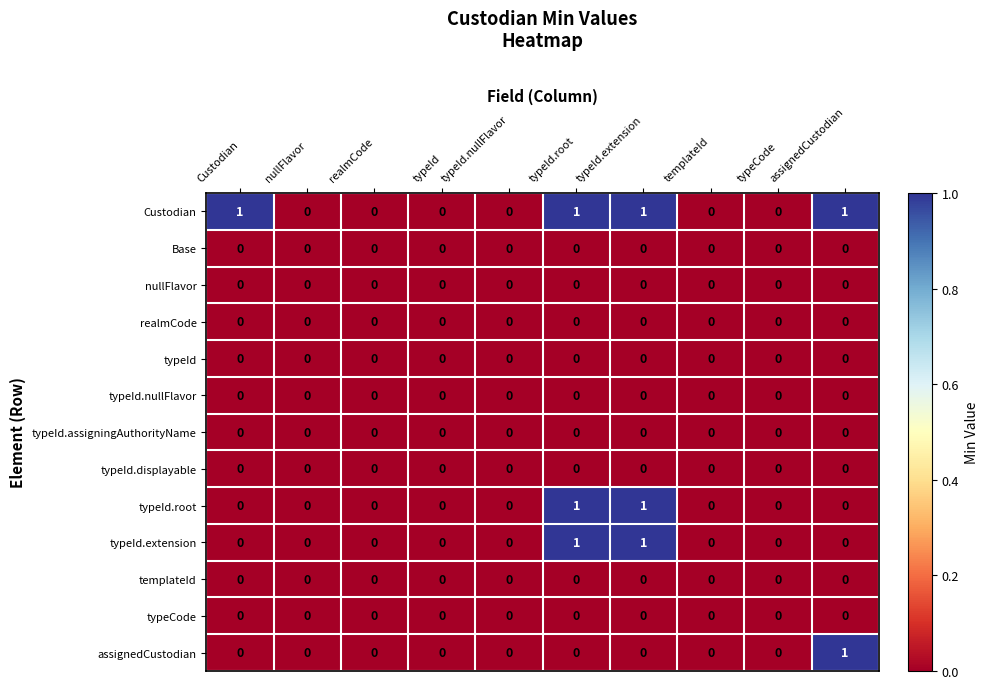

Is the value of typeId.root at typeId.root greater than the value of typeId.assigningAuthorityName at typeId.extension?

Yes